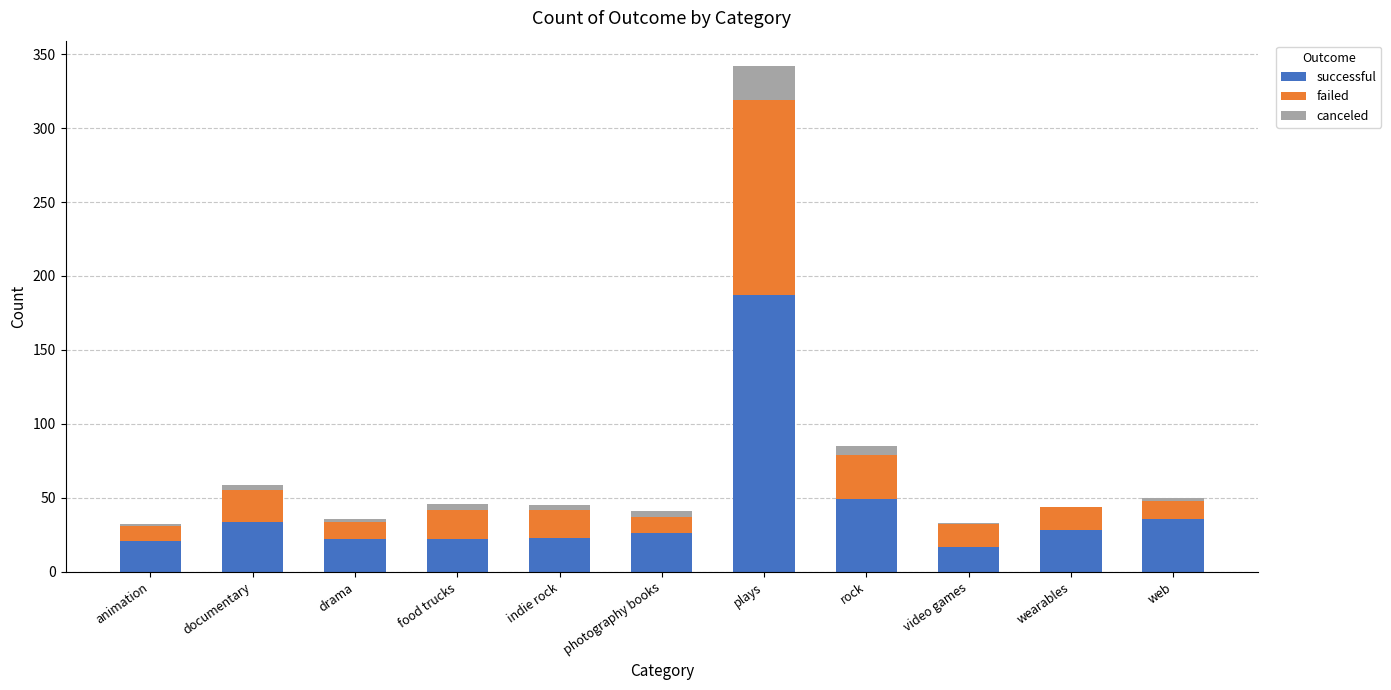

At which category is the sum across all series the highest?

plays